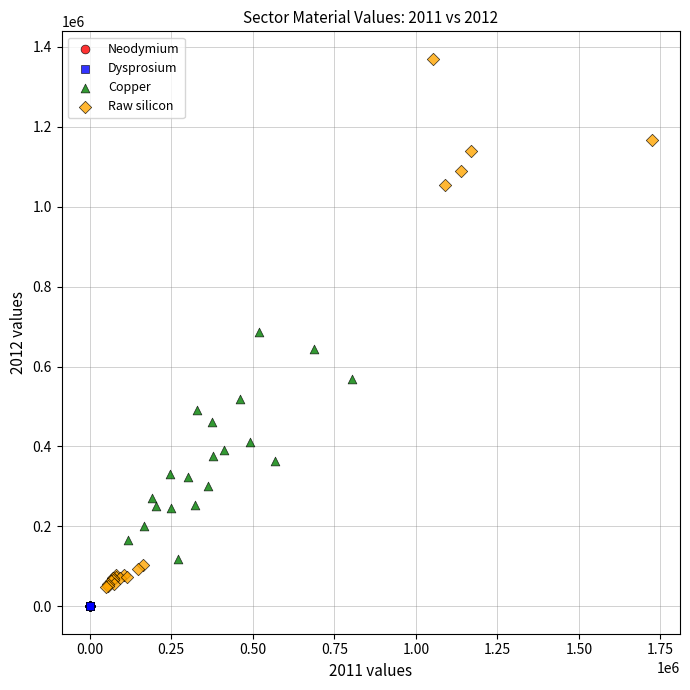

Which series reaches the maximum Y coordinate?

Raw silicon